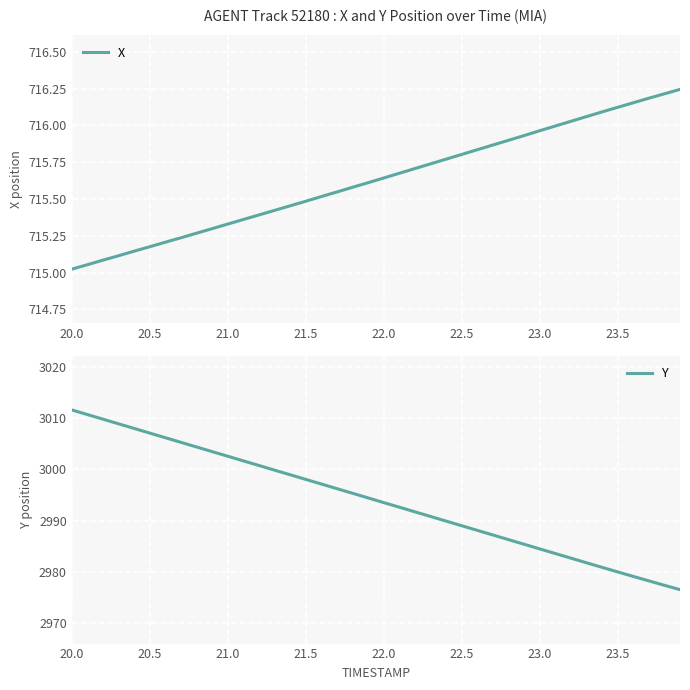

What is the sum of all Y values?

119759.9